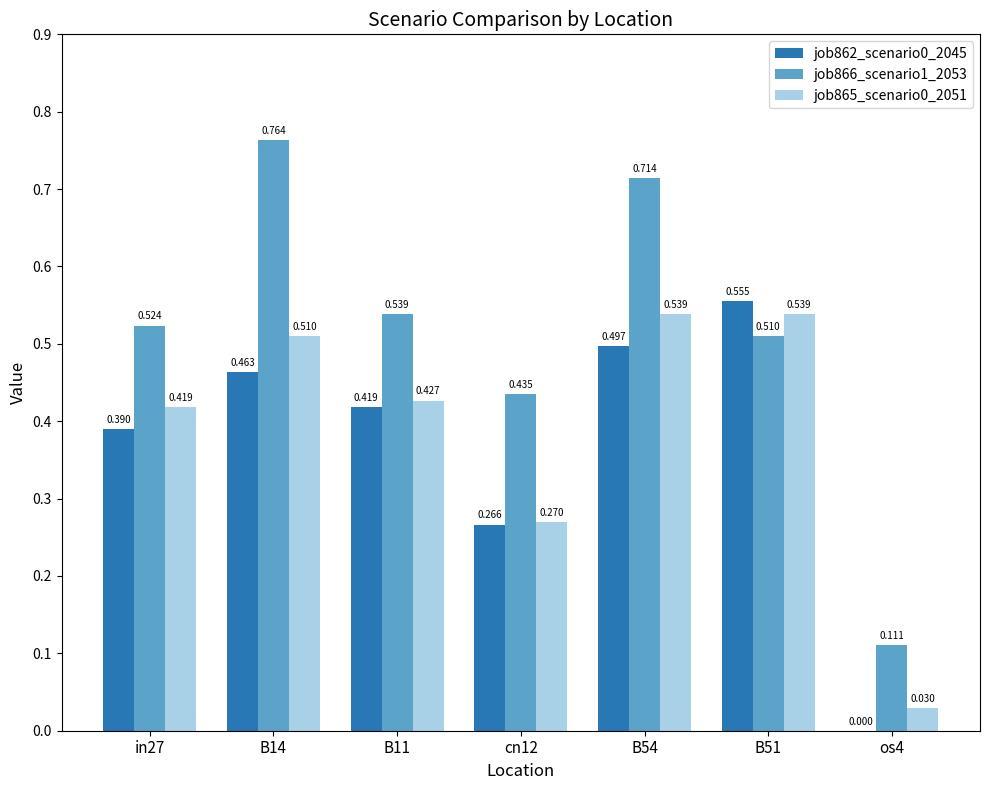

Is the value of job865_scenario0_2051 at B11 greater than the value of job862_scenario0_2045 at B14?

No